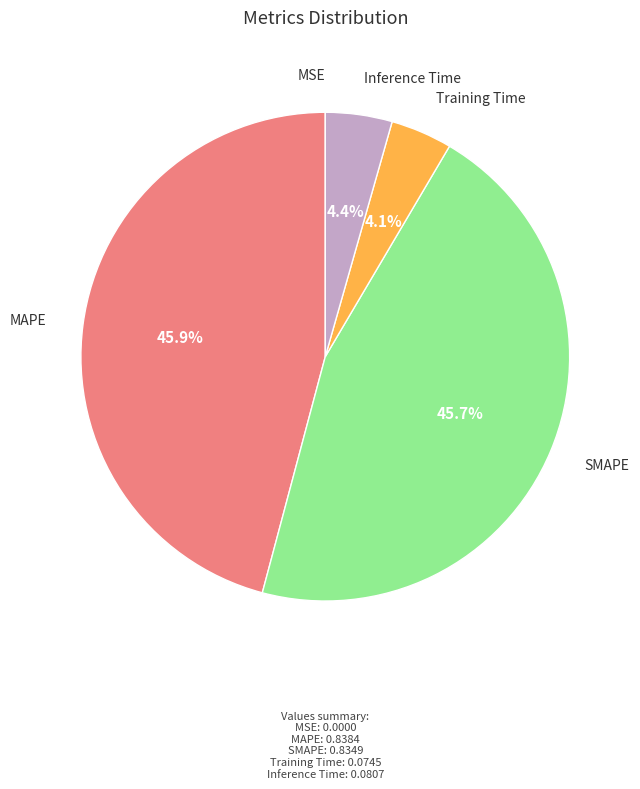

True or false: MAPE accounts for 53% of the total.

False